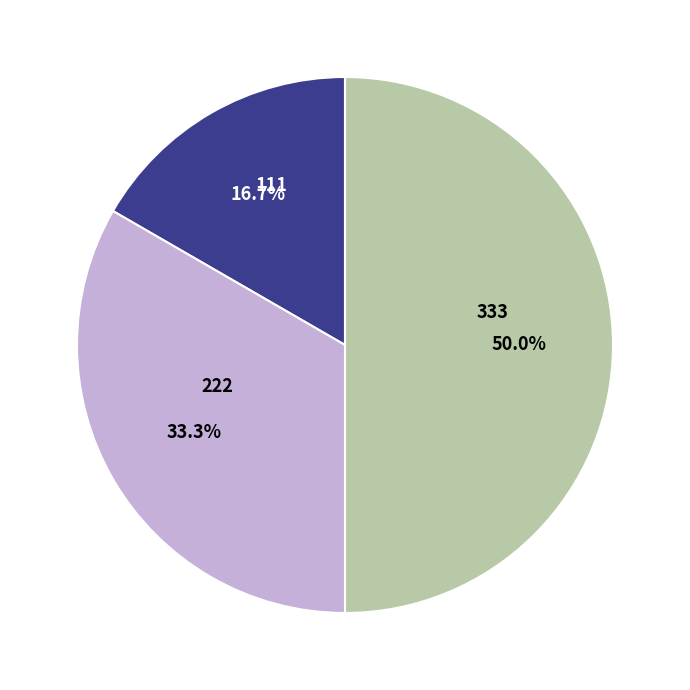

To the nearest percent, what is the combined percentage of 333 and 111?

67%